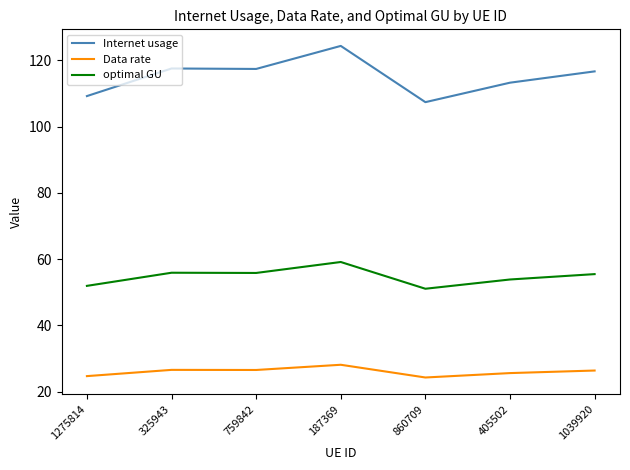

The value of Data rate at 187369 is 28.1. True or false?

True